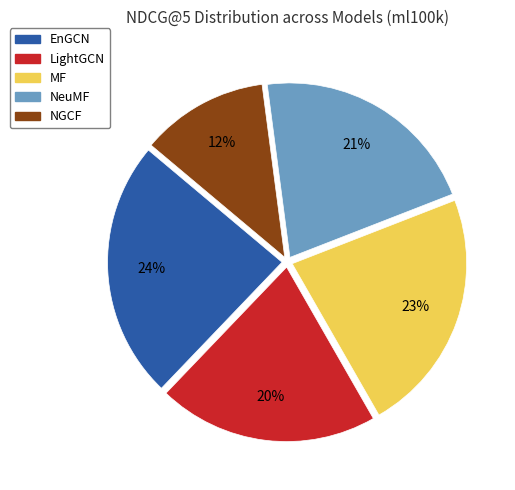

How many segments does this pie chart have?

5